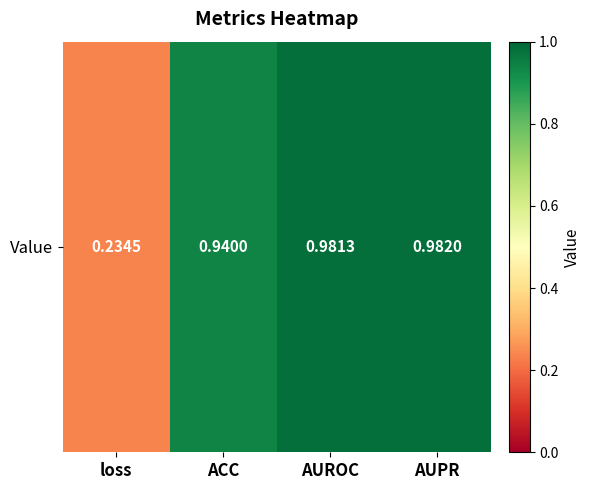

Is it true that the value at ACC is 0.9?

True